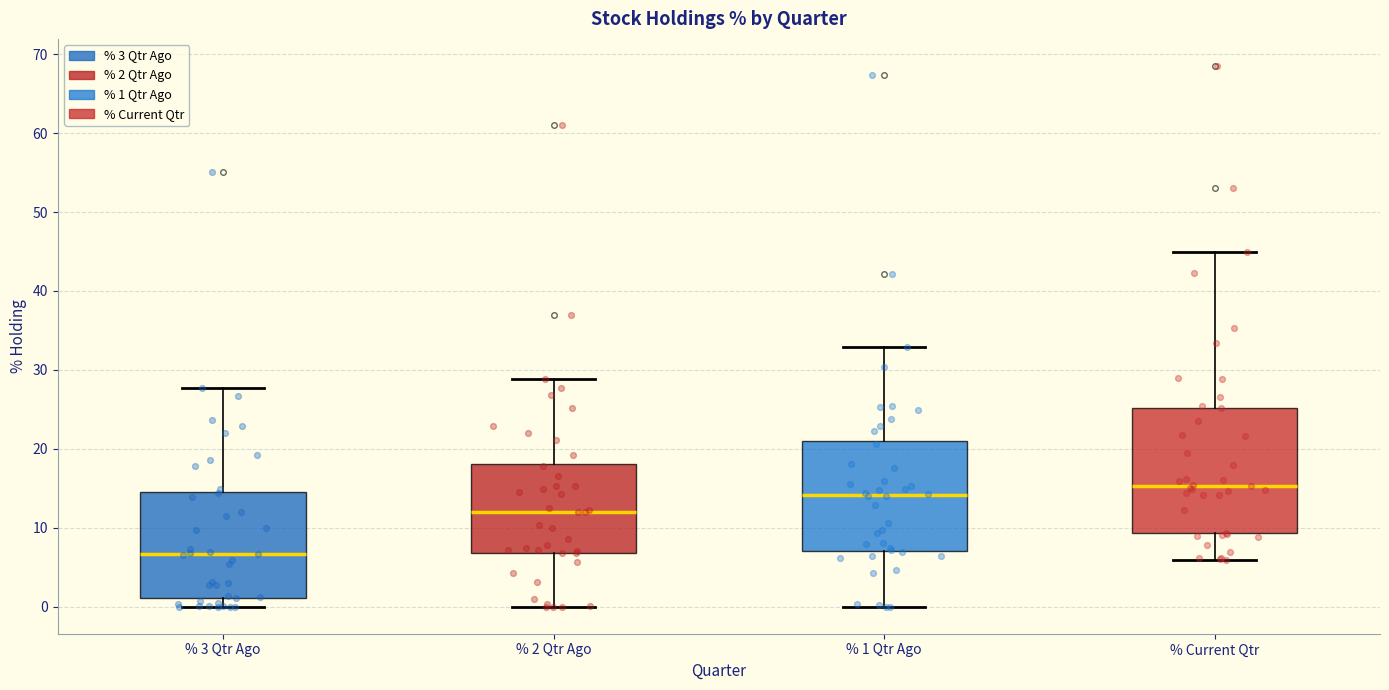

Where does the upper whisker of the box for % 1 Qtr Ago end on the y-axis? The values are not printed on the chart, so give them approximately, as read against the axis.

33